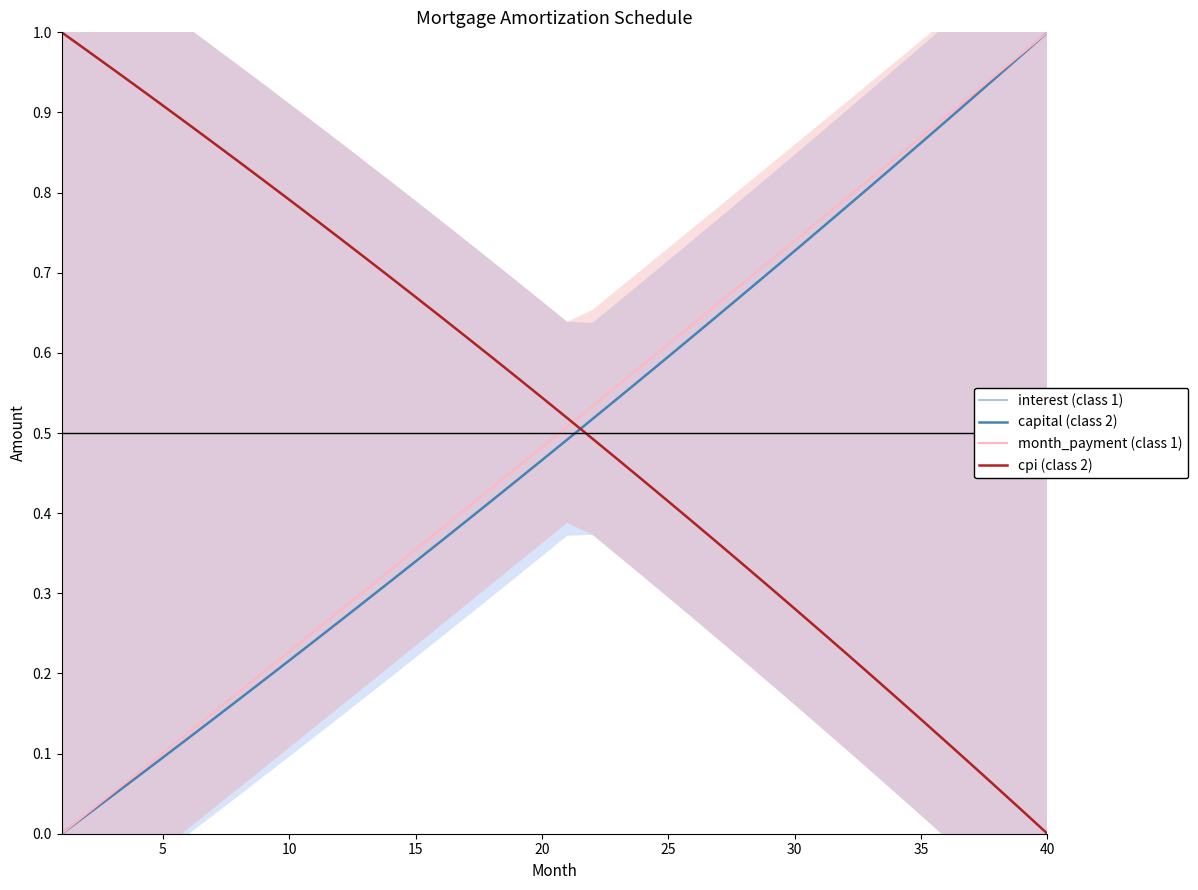

True or false: capital (class 2) and month_payment (class 1) intersect in this chart.

False